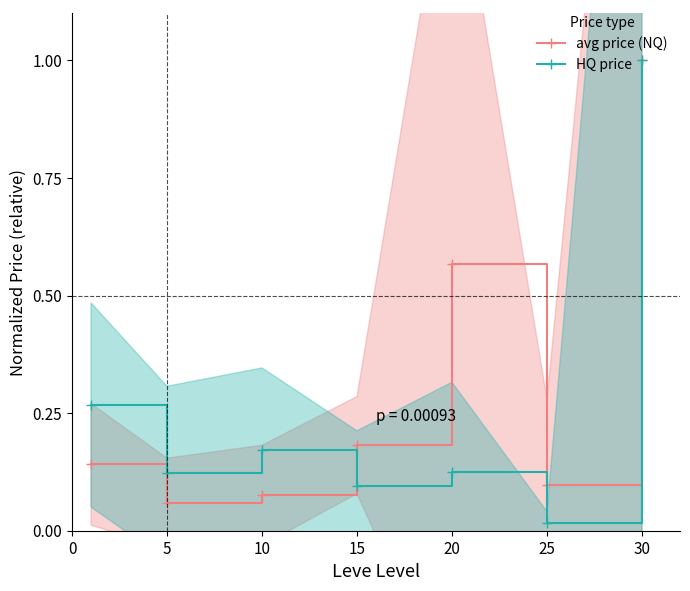

Rank the series at 5 from highest to lowest value.

HQ price, avg price (NQ)